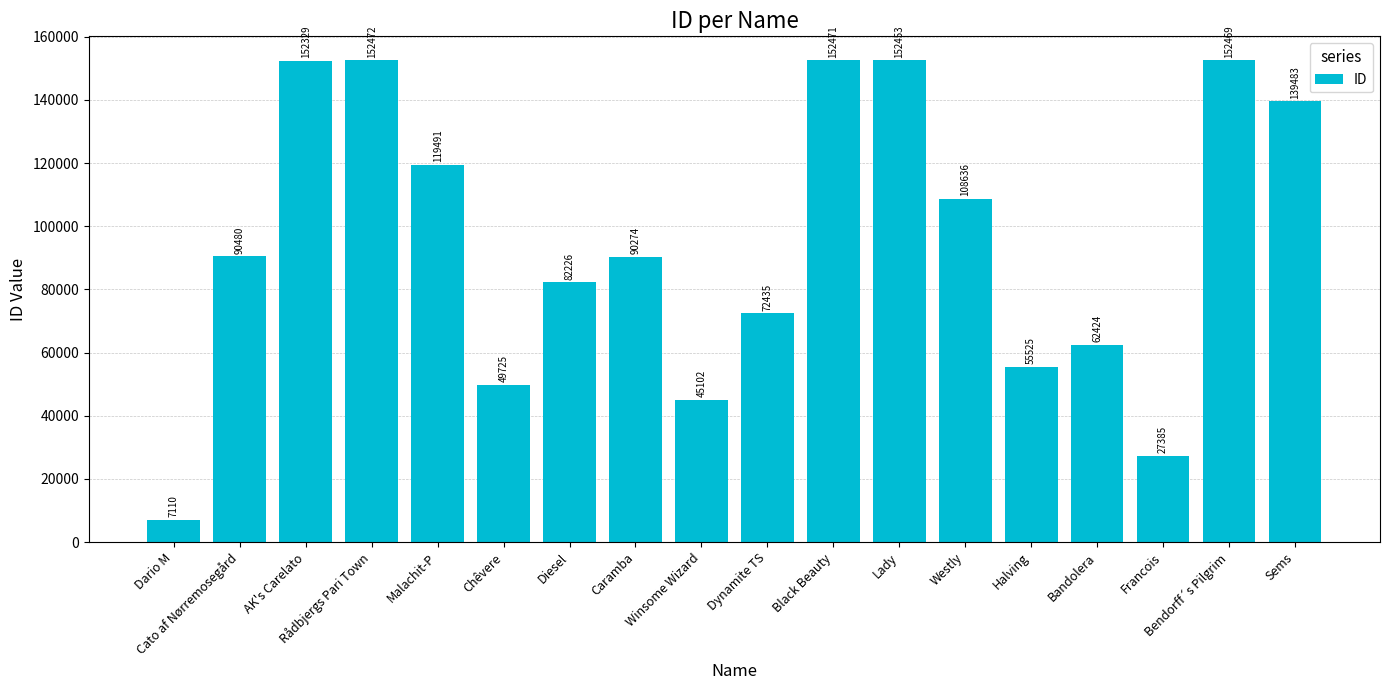

What is the label of the 3rd bar from the left?

AK's Carelato